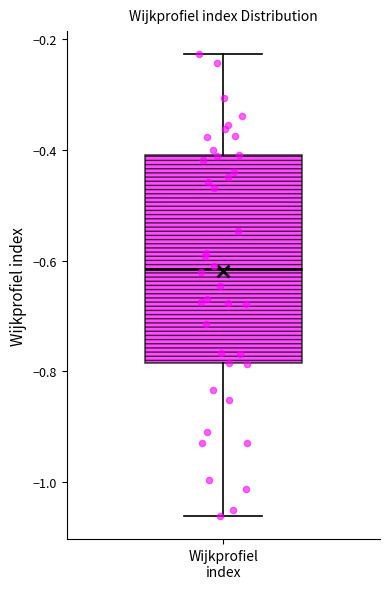

Transcribe this box plot: give where the median line is, the range the box spans, and where the two whiskers end, as read against the y-axis. The values are not printed on the chart, so give them approximately, as read against the axis.

median -0.62, box -0.78 to -0.40, whiskers -1.06 to -0.22